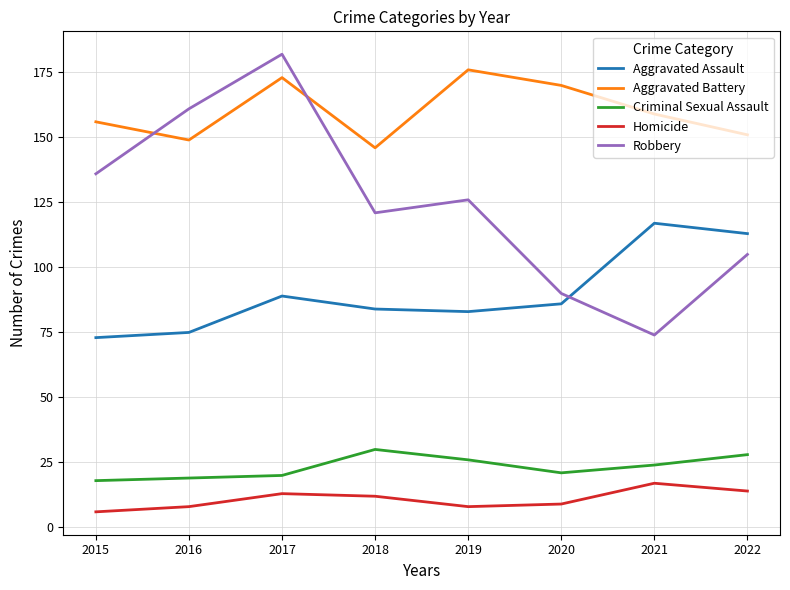

Reading left to right, what are all the values shown in this chart?

Aggravated Assault: 73	75	89	84	83	86	117	113
Aggravated Battery: 156	149	173	146	176	170	159	151
Criminal Sexual Assault: 18	19	20	30	26	21	24	28
Homicide: 6	8	13	12	8	9	17	14
Robbery: 136	161	182	121	126	90	74	105